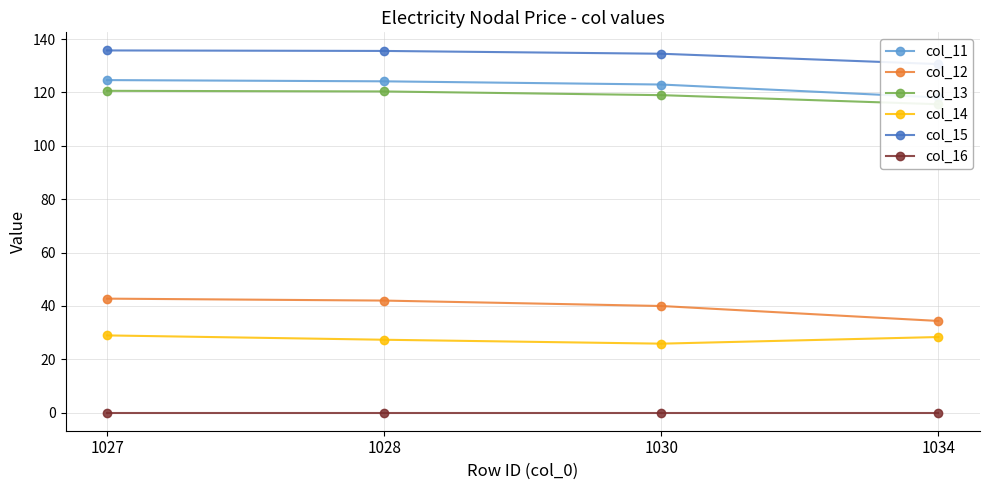

True or false: col_16 and col_15 intersect in this chart.

False